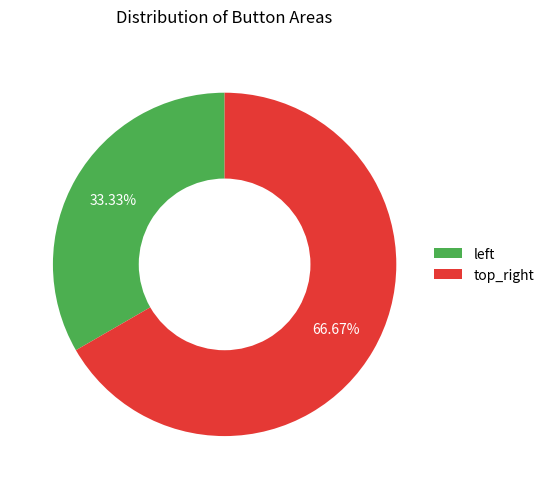

Count the number of slices in the pie.

2